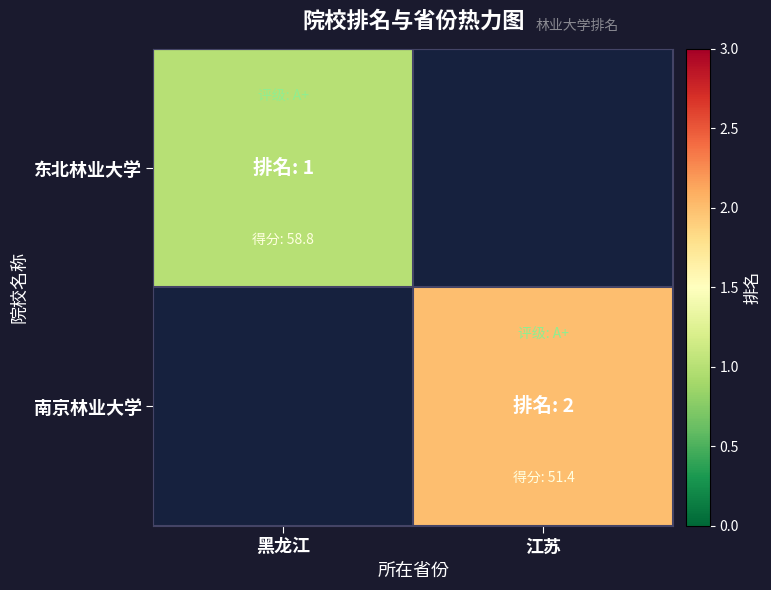

How many data points does each series have?

2